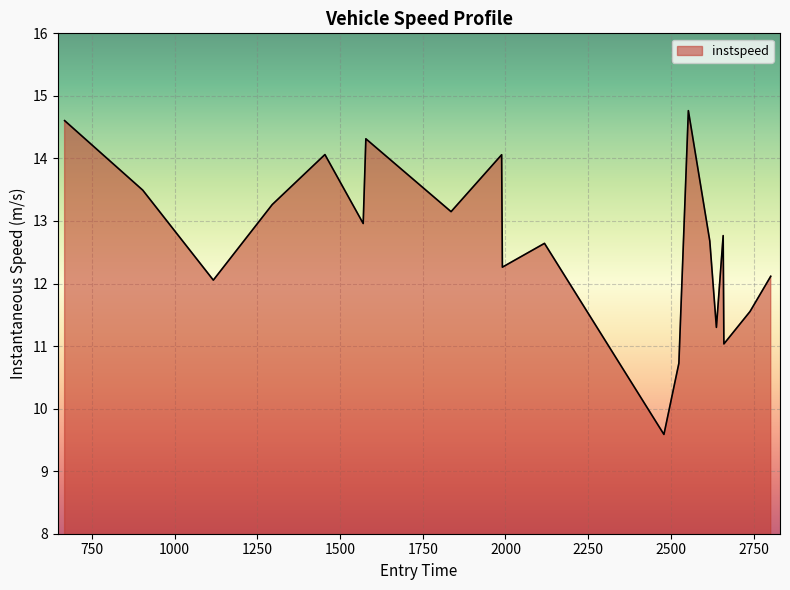

What is the minimum value shown in the chart?

9.6